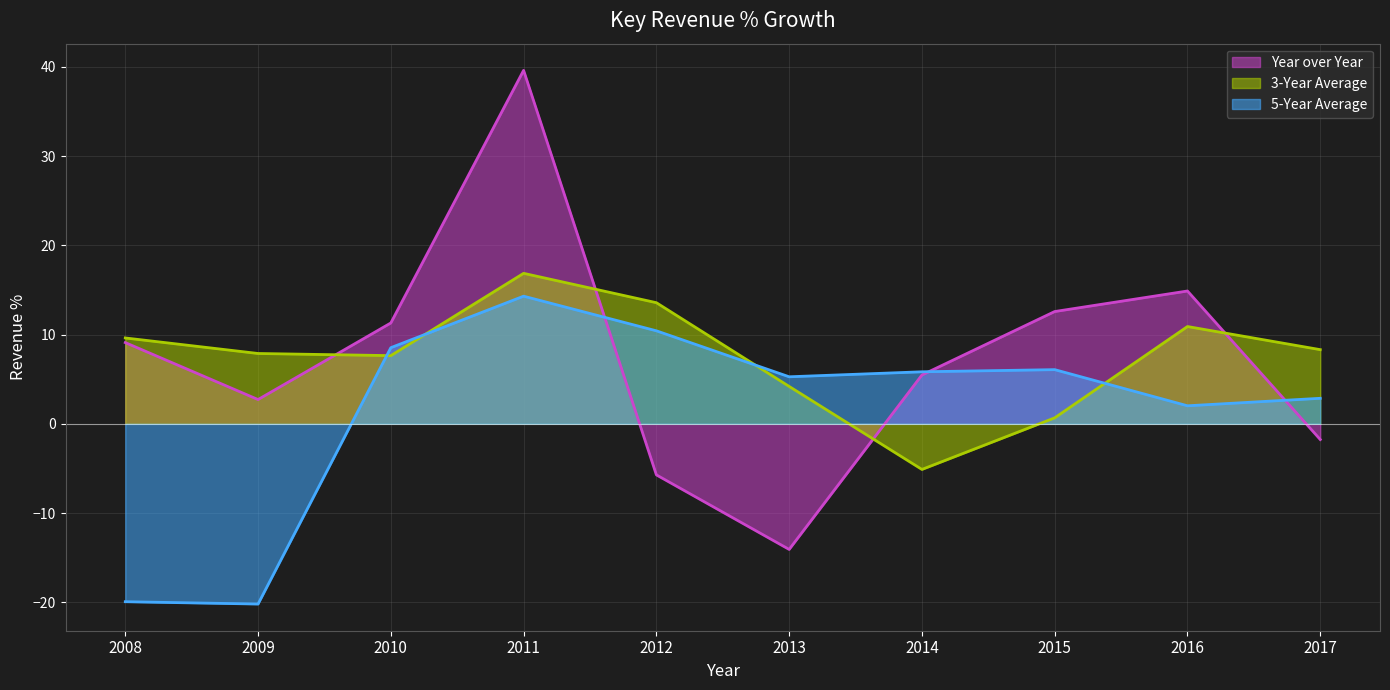

What is the total value across all series at 2011?

70.8